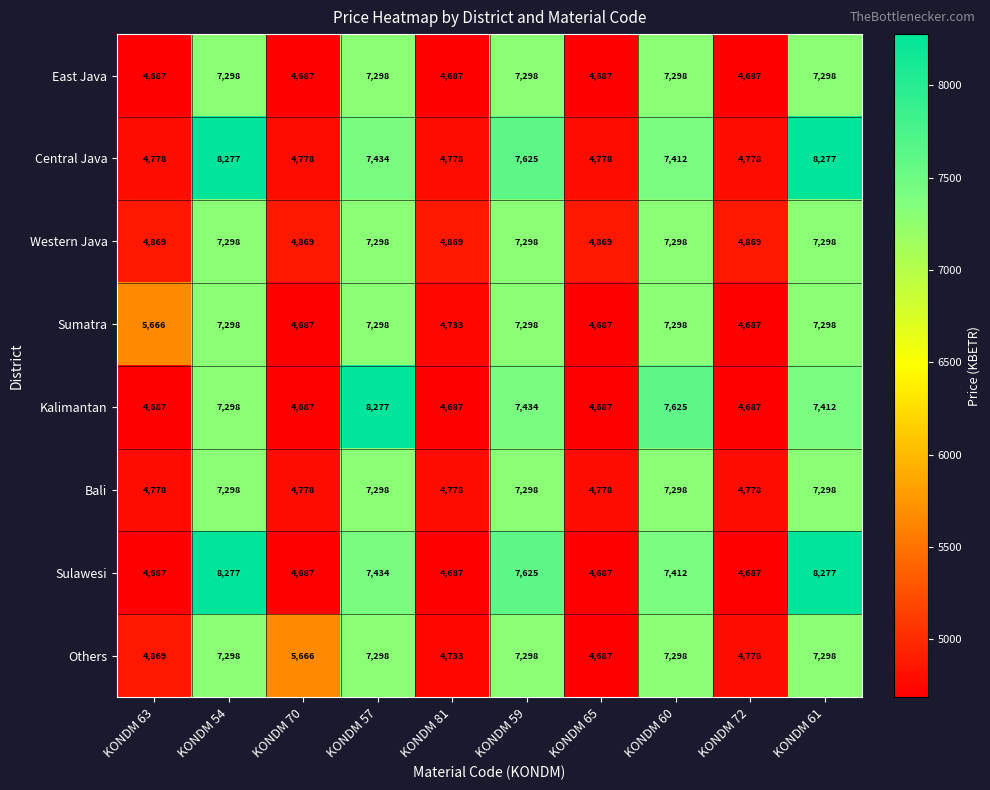

What is the minimum value shown in the chart?

4687